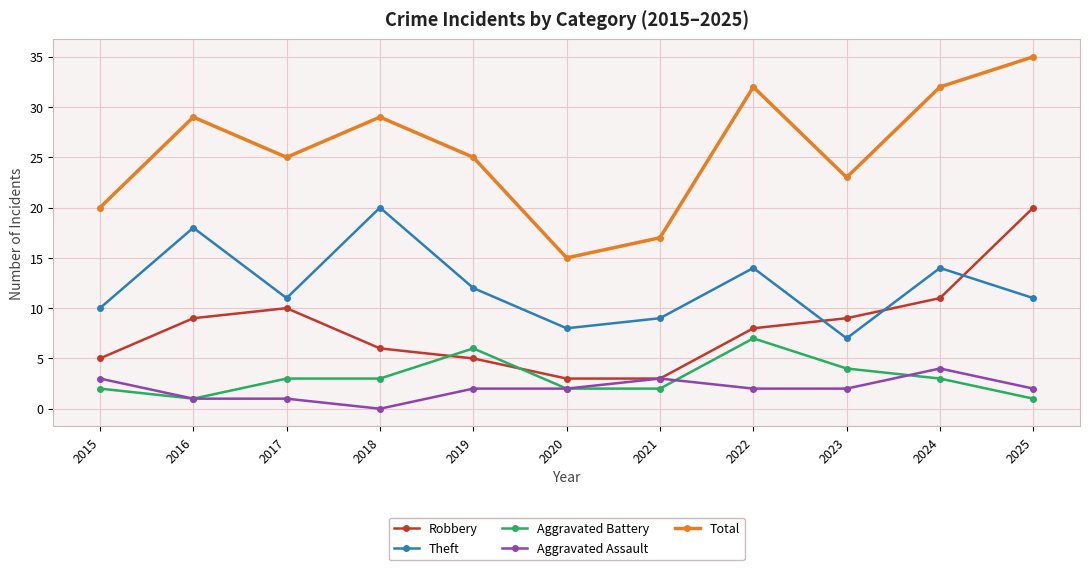

Count the number of data series in this chart.

5